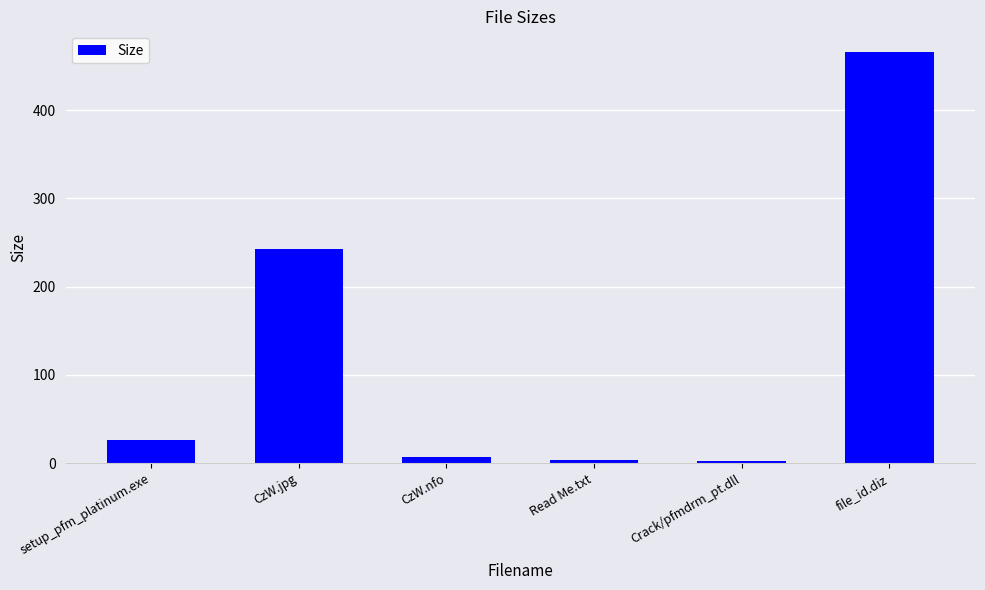

Which has a higher value, Crack/pfmdrm_pt.dll or setup_pfm_platinum.exe?

setup_pfm_platinum.exe